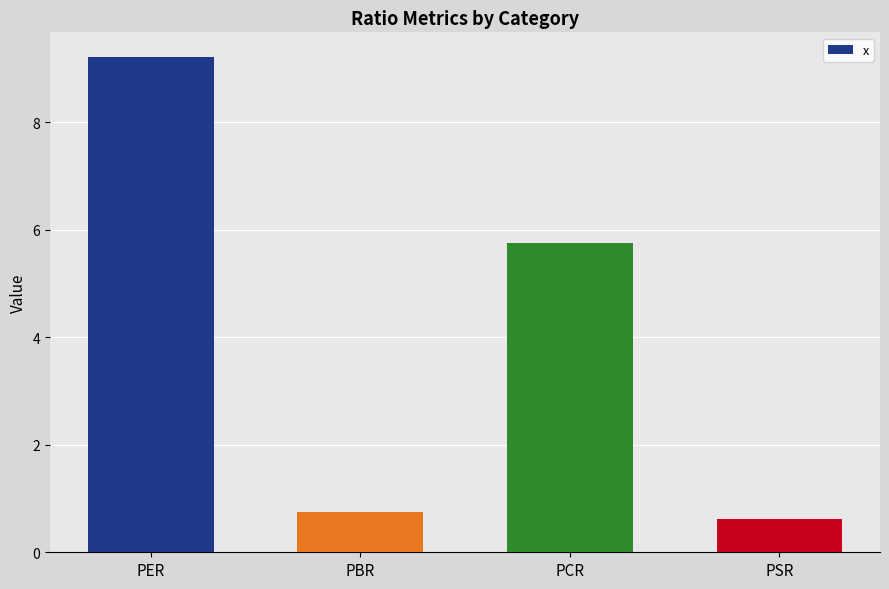

What is the difference between the maximum and minimum values?

8.6